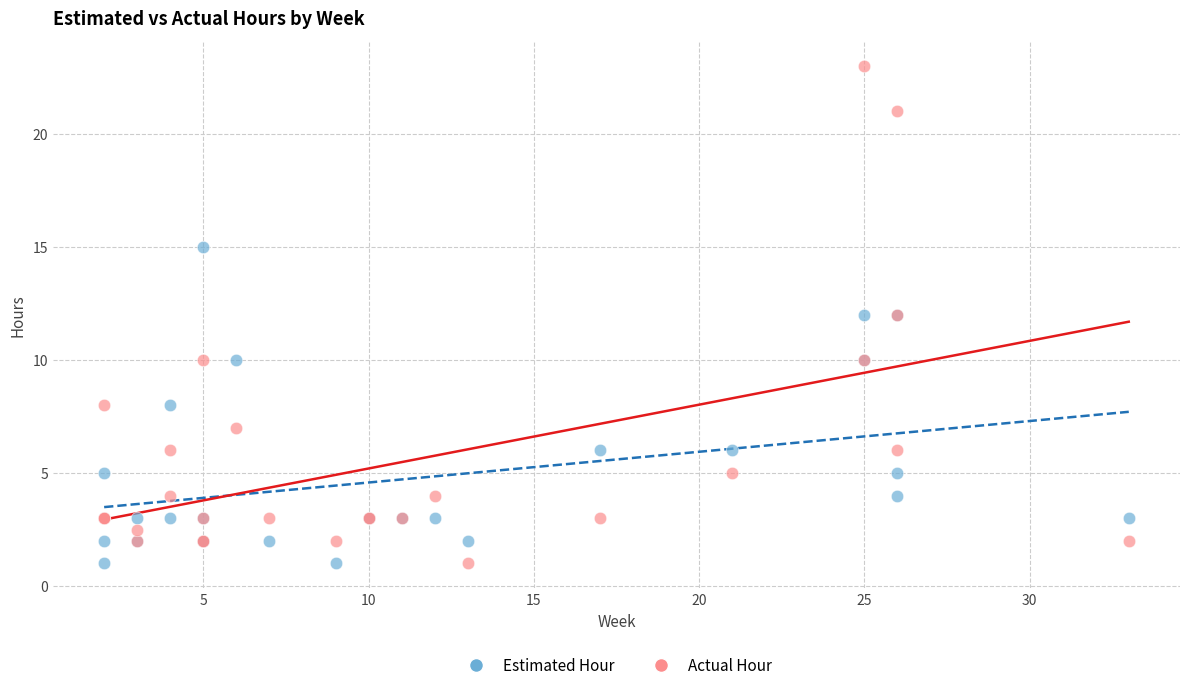

Which series reaches the maximum Y coordinate?

Actual Hour